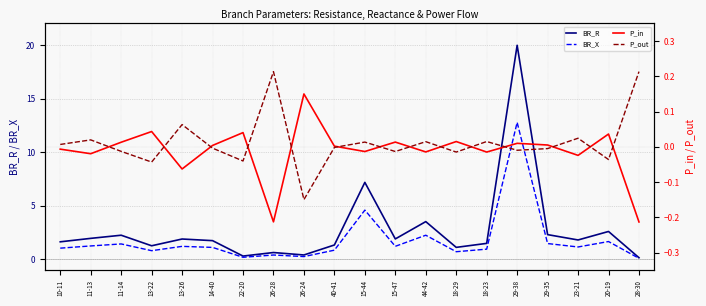

At which category is the sum across all series the highest?

29-38